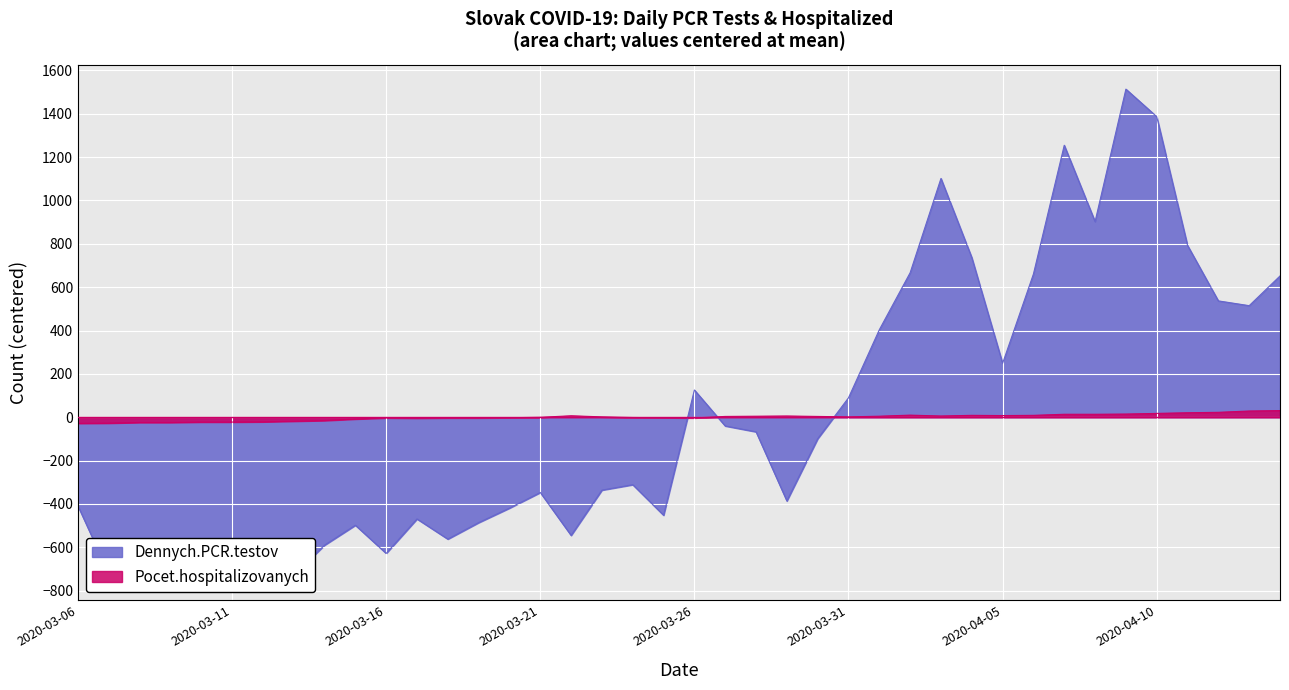

What position from the right is 2020-03-21?

25